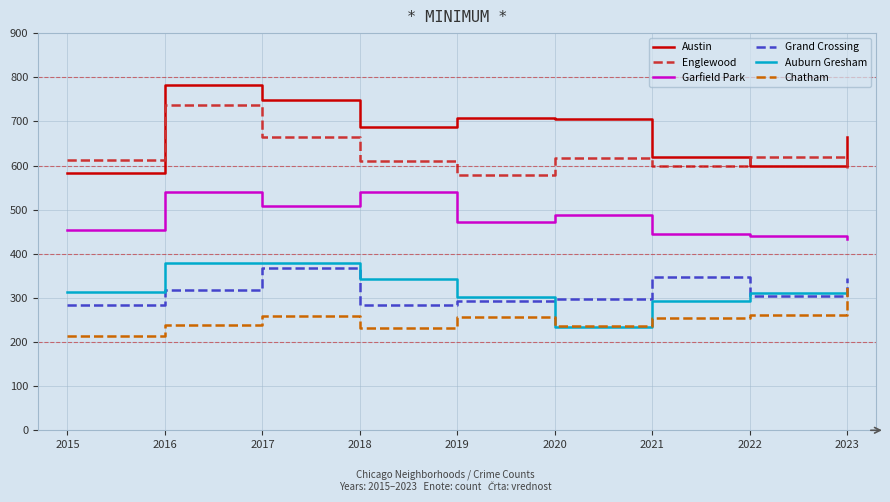

What is the smallest value displayed?

214